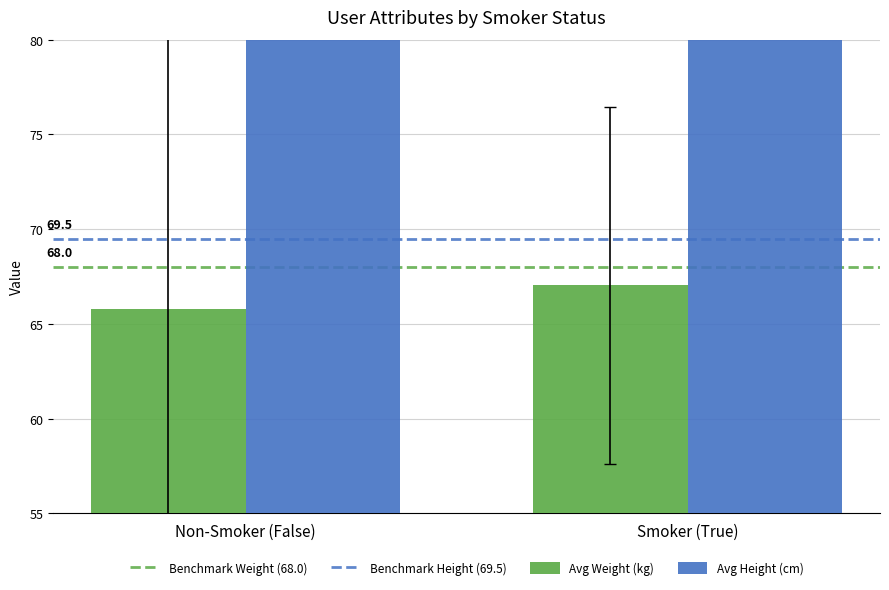

The value of Benchmark Weight (68.0) at Smoker (True) is 68.0. True or false?

True